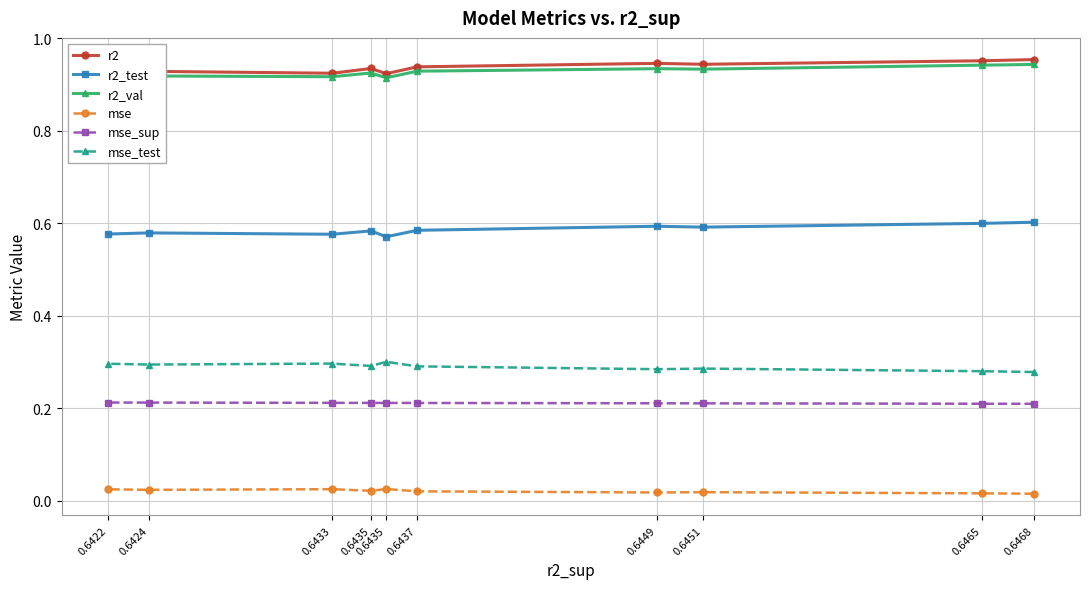

What is the value of the mse_test point at the 3rd from the left?

0.3